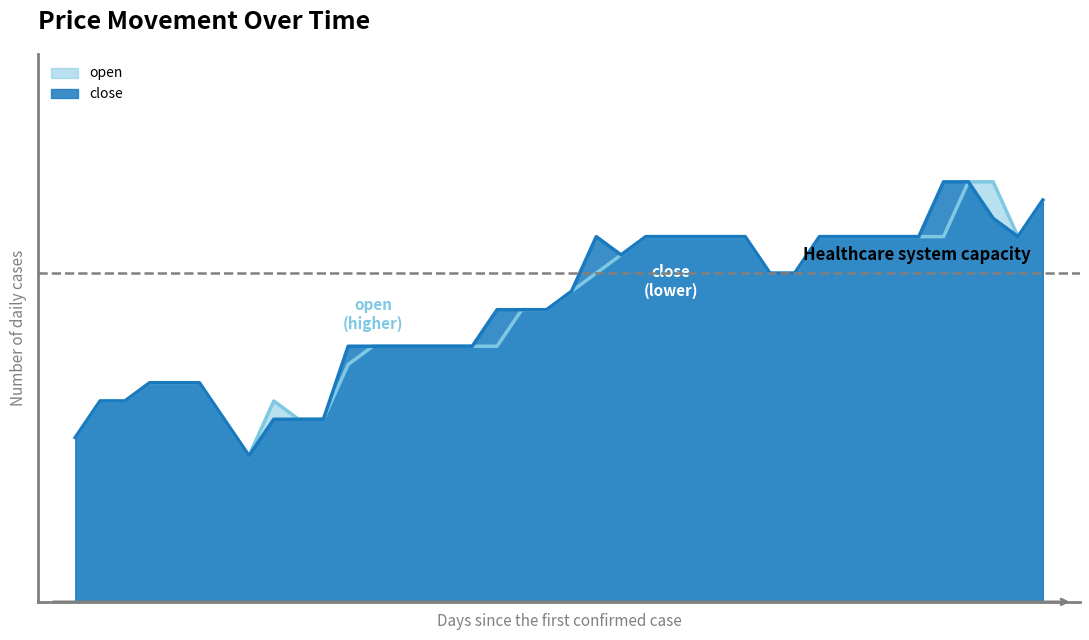

What is the difference between the maximum and second lowest values in the close series?

1.4